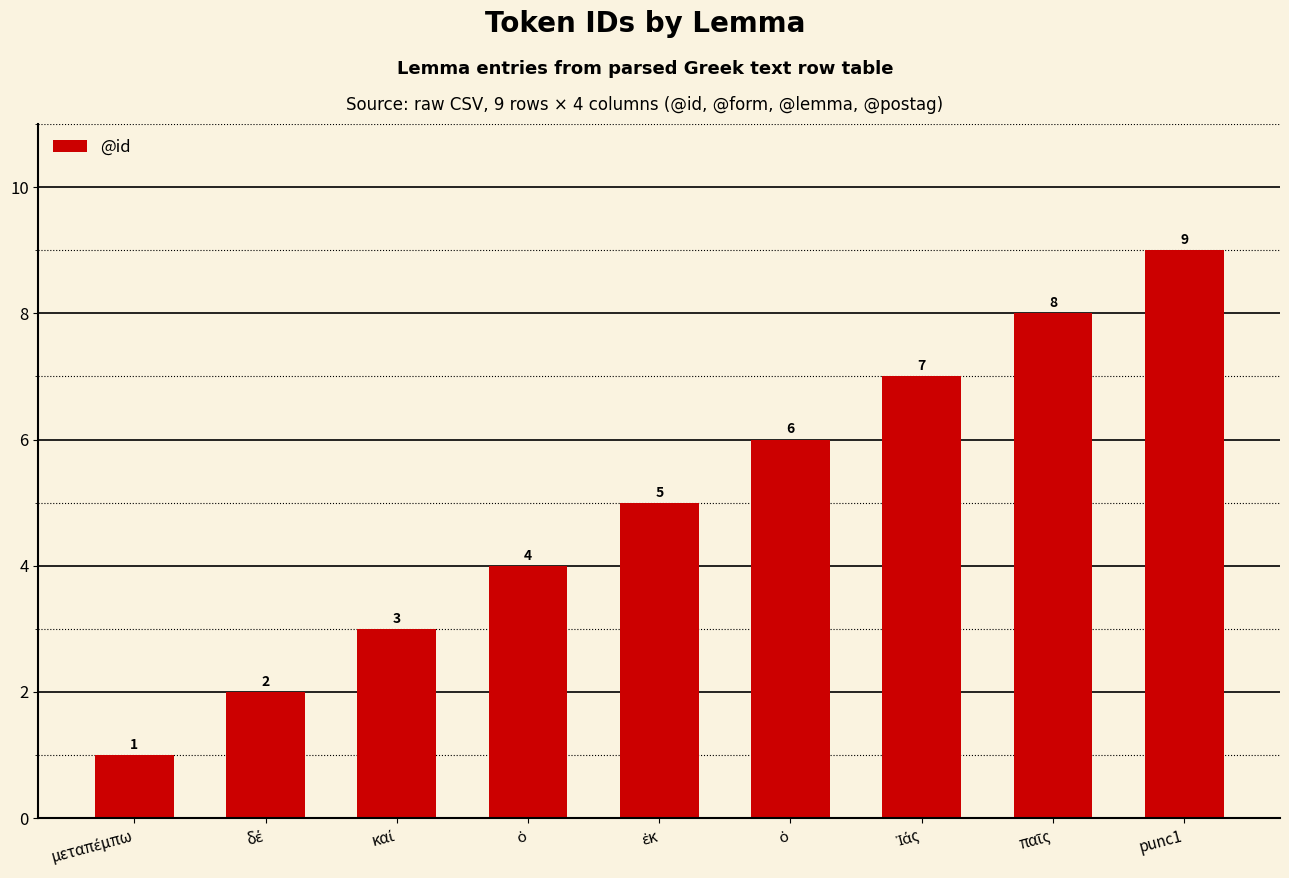

How many bars are there in total?

9